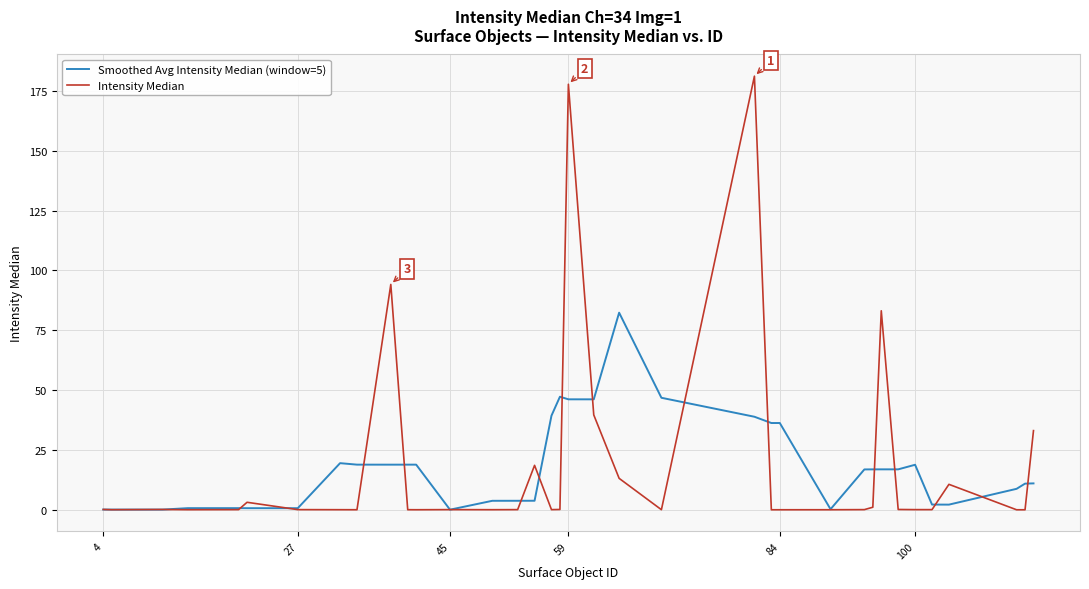

What are all the series names shown in the legend?

Smoothed Avg Intensity Median (window=5), Intensity Median